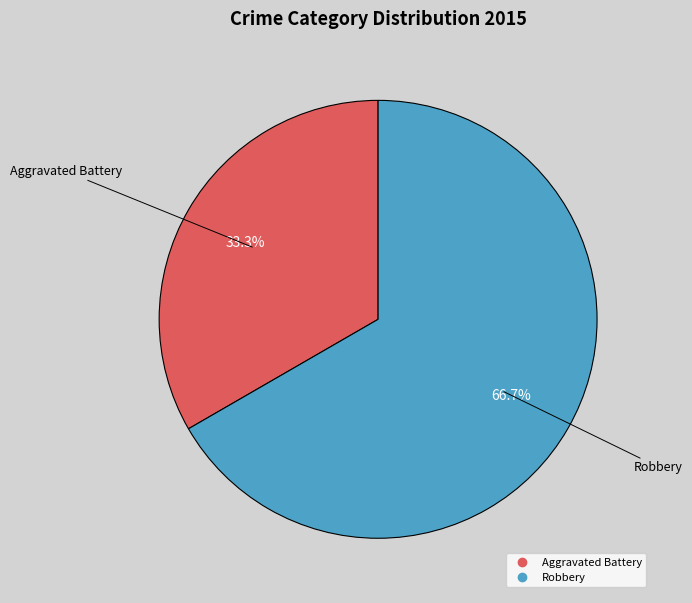

To the nearest percent, what portion does Aggravated Battery represent?

33%